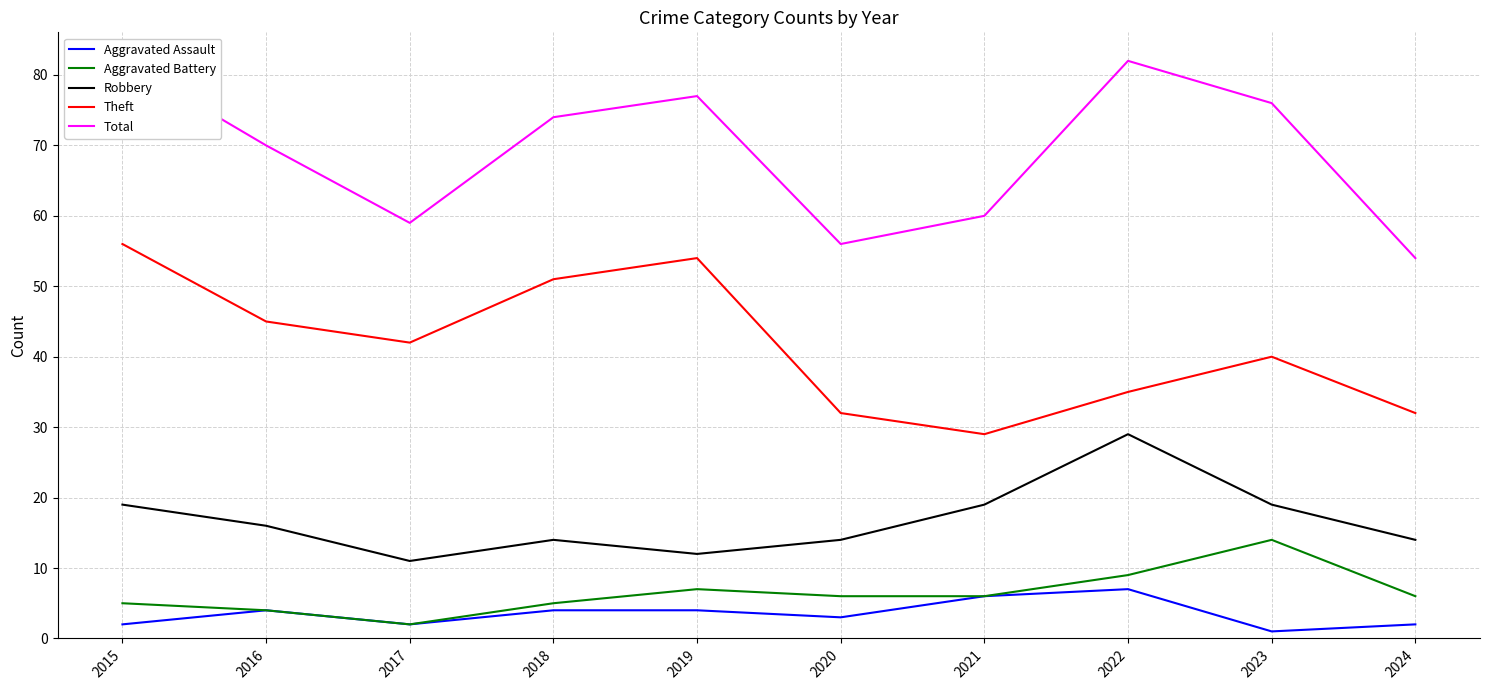

True or false: Total and Aggravated Assault cross at least once.

False